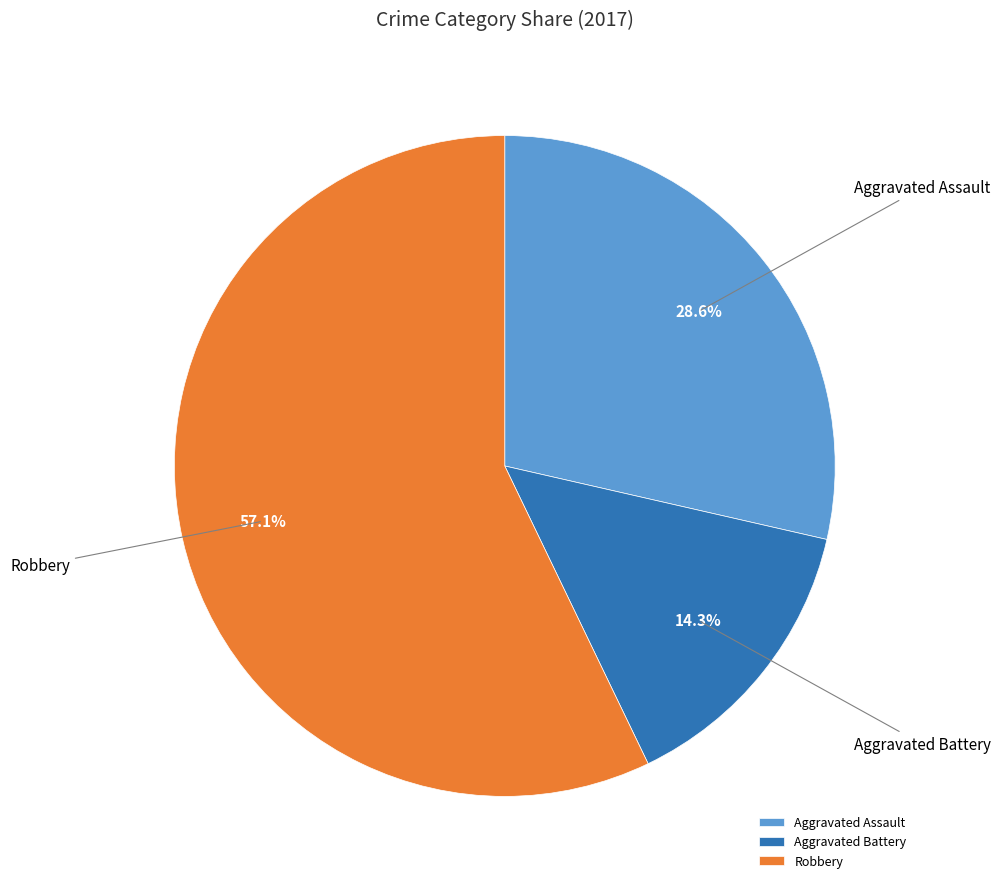

Count the number of slices in the pie.

3